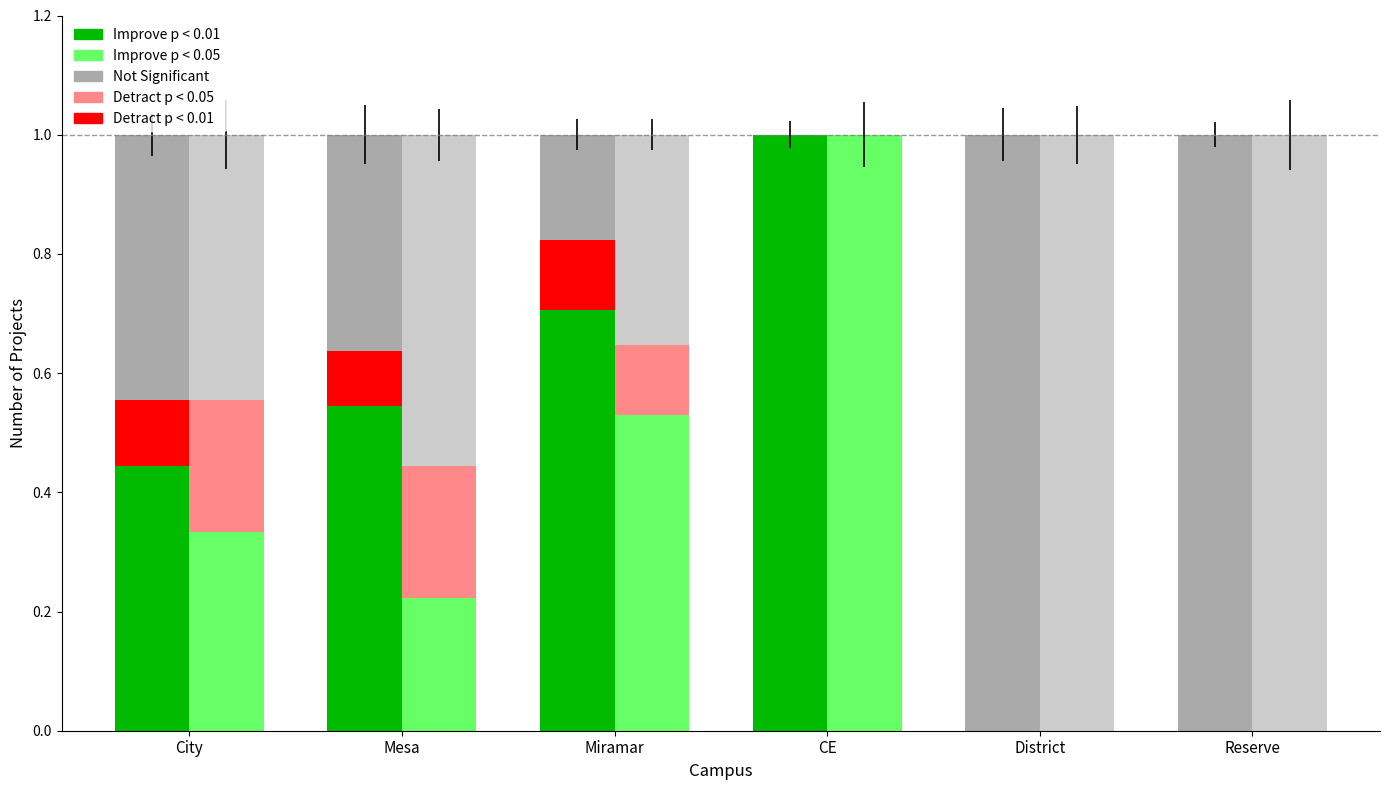

What is the value of the LEED No (Detract p < 0.05) bar at the 2nd from the left?

0.2